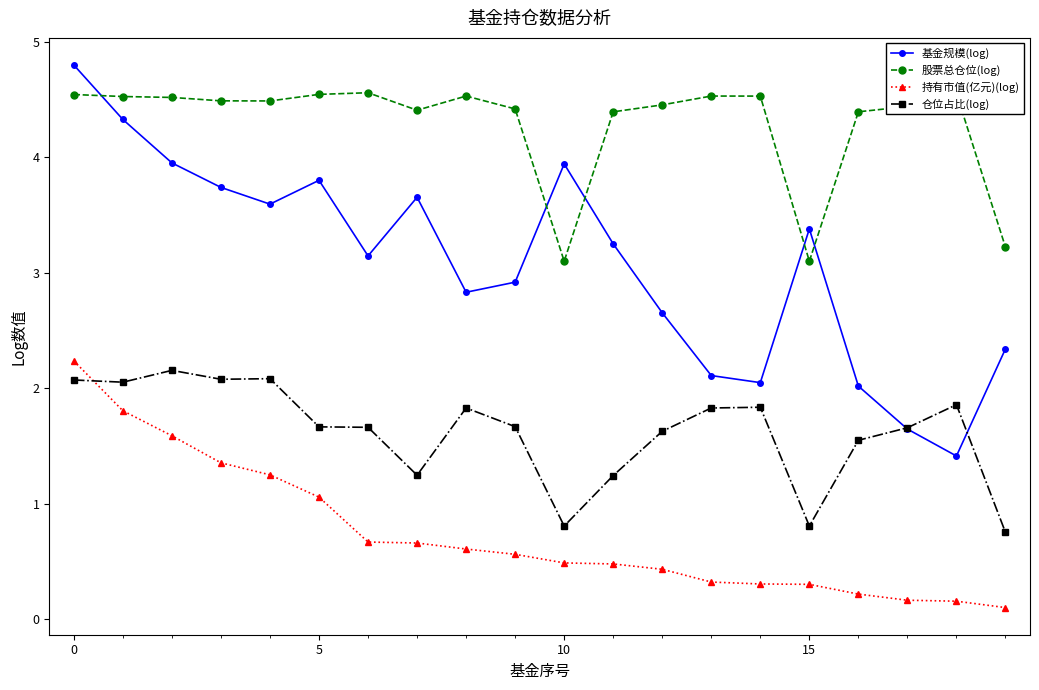

What is the maximum value shown in the chart?

4.8